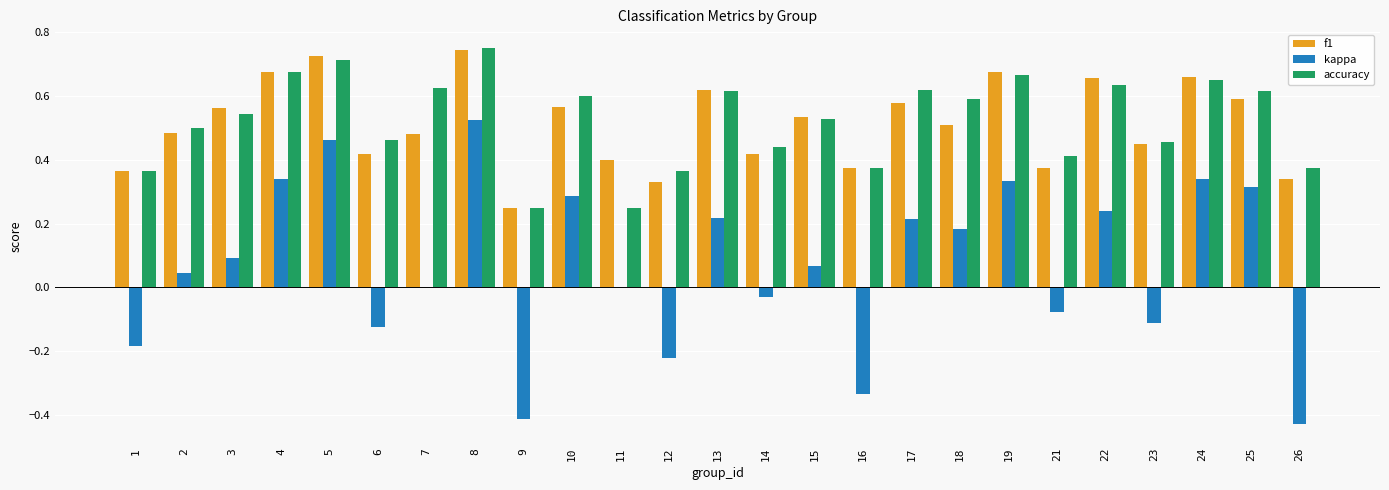

The f1 series shows 0.2 at 11. True or false?

False